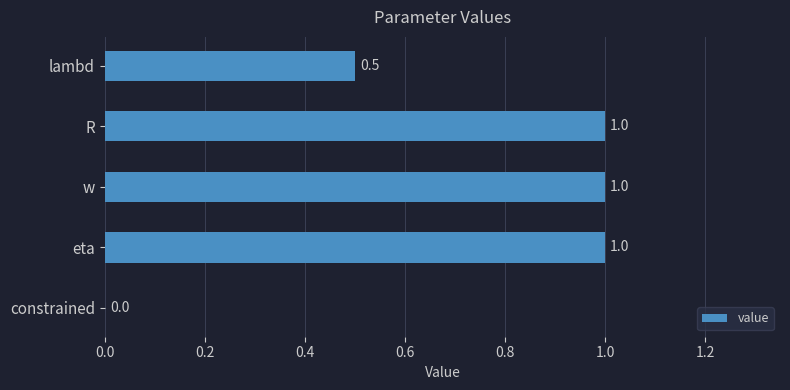

Is it true that the value at lambd is 0.5?

True